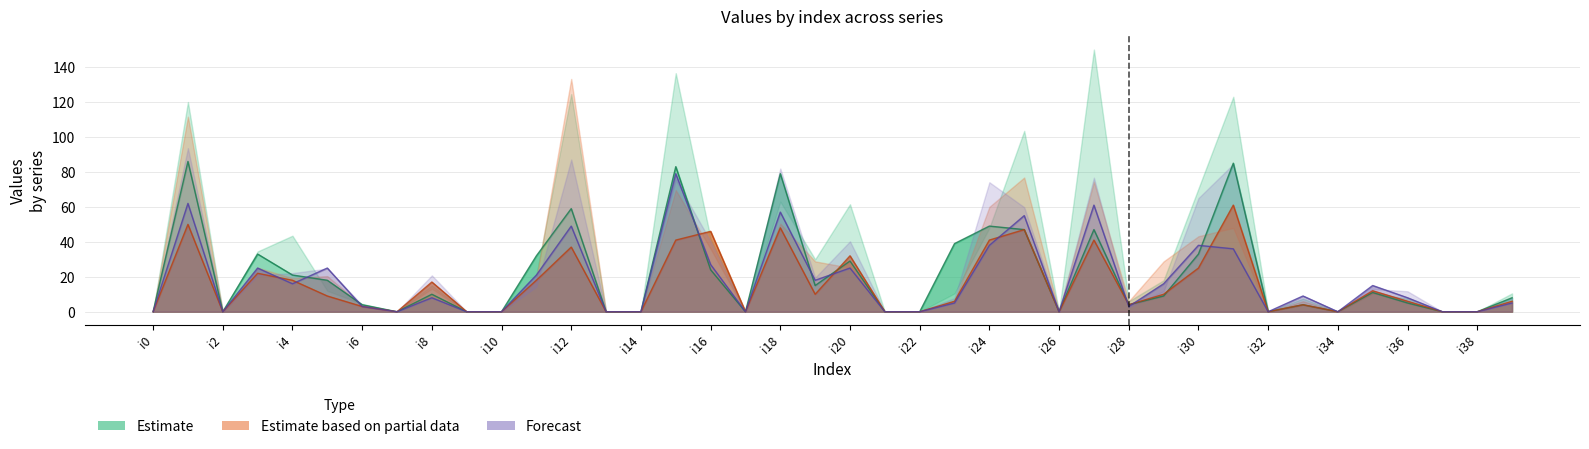

Reading left to right, extract all data points from this chart.

pi7: i0=0	i1=86	i2=0	i3=33	i4=21	i5=18	i6=4	i7=0	i8=10	i9=0	i10=0	i11=32	i12=59	i13=0	i14=0	i15=83	i16=24	i17=0	i18=79	i19=15	i20=29	i21=0	i22=0	i23=39	i24=49	i25=47	i26=0	i27=47	i28=4	i29=9	i30=33	i31=85	i32=0	i33=4	i34=0	i35=11	i36=5	i37=0	i38=0	i39=8
pi42: i0=0	i1=50	i2=0	i3=22	i4=18	i5=9	i6=3	i7=0	i8=17	i9=0	i10=0	i11=18	i12=37	i13=0	i14=0	i15=41	i16=46	i17=0	i18=48	i19=10	i20=32	i21=0	i22=0	i23=6	i24=41	i25=47	i26=0	i27=41	i28=4	i29=10	i30=25	i31=61	i32=0	i33=4	i34=0	i35=12	i36=6	i37=0	i38=0	i39=6
pi23: i0=0	i1=62	i2=0	i3=25	i4=16	i5=25	i6=3	i7=0	i8=8	i9=0	i10=0	i11=21	i12=49	i13=0	i14=0	i15=79	i16=27	i17=0	i18=57	i19=18	i20=25	i21=0	i22=0	i23=5	i24=38	i25=55	i26=0	i27=61	i28=3	i29=16	i30=38	i31=36	i32=0	i33=9	i34=0	i35=15	i36=8	i37=0	i38=0	i39=5